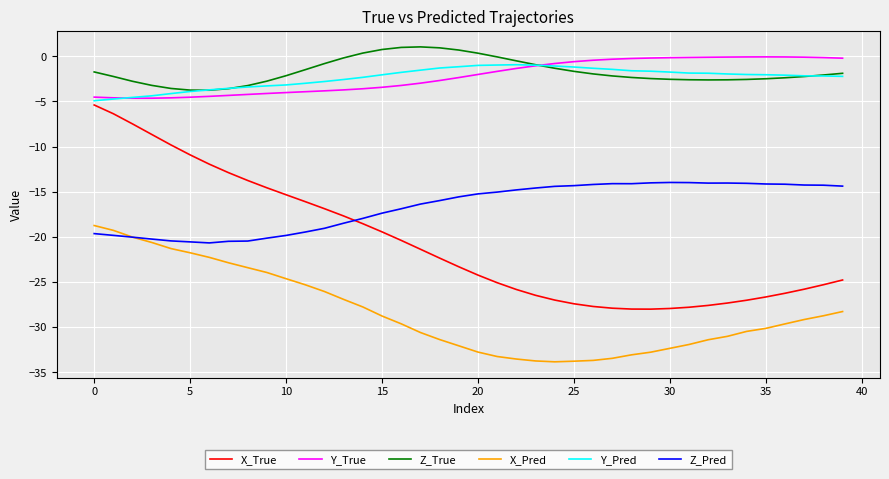

What is the lowest value of the Y_True series?

-4.6